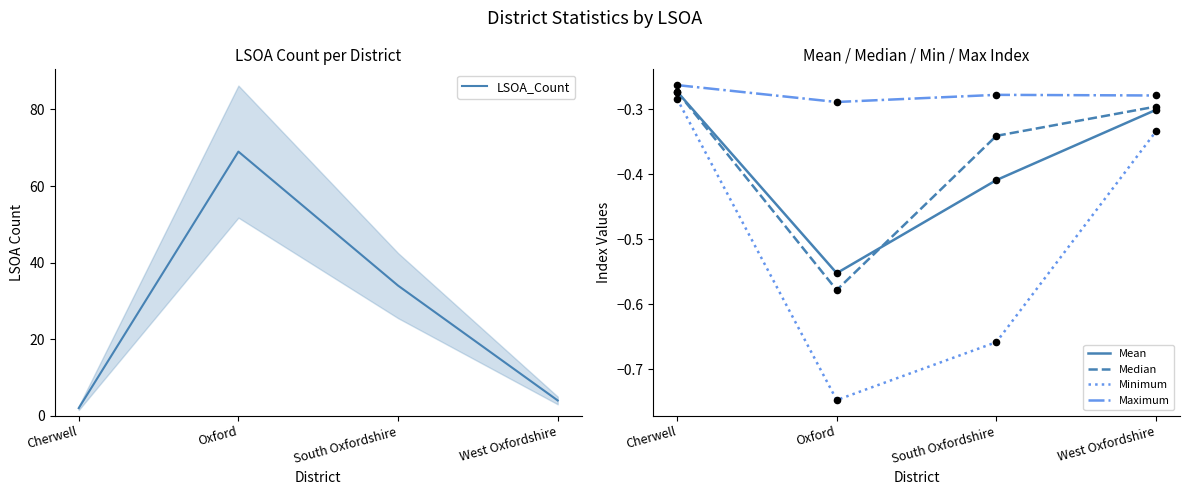

Is the value of Median at West Oxfordshire greater than the value of LSOA_Count at West Oxfordshire?

No